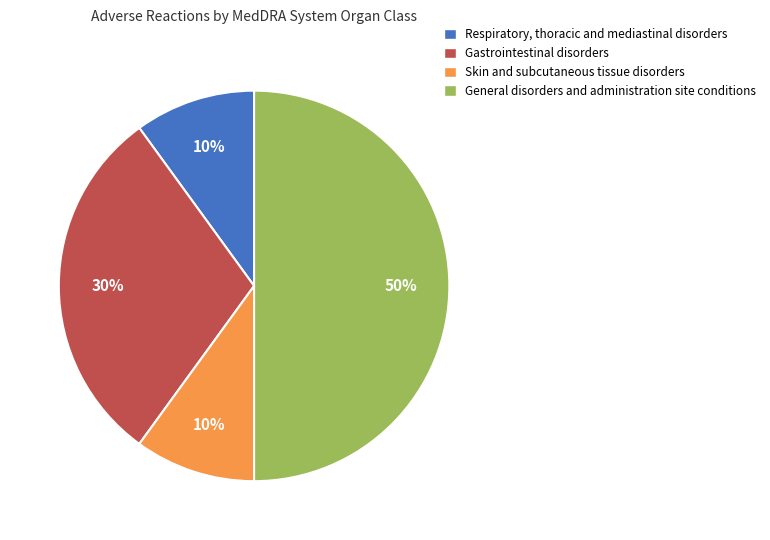

Combined, do General disorders and administration site conditions and Respiratory, thoracic and mediastinal disorders account for over 50%?

Yes